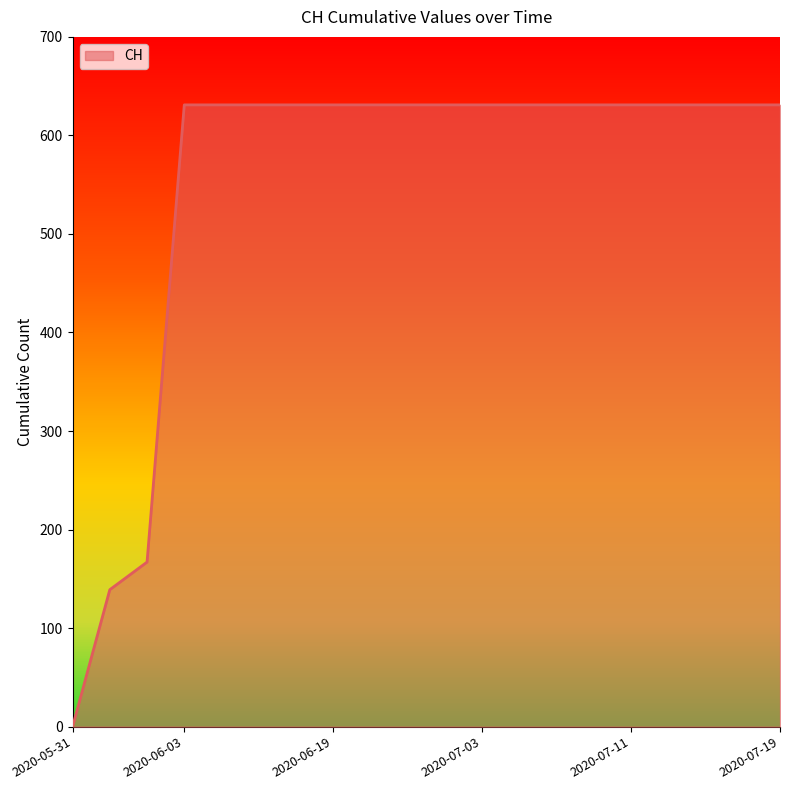

What is the greatest value displayed?

631